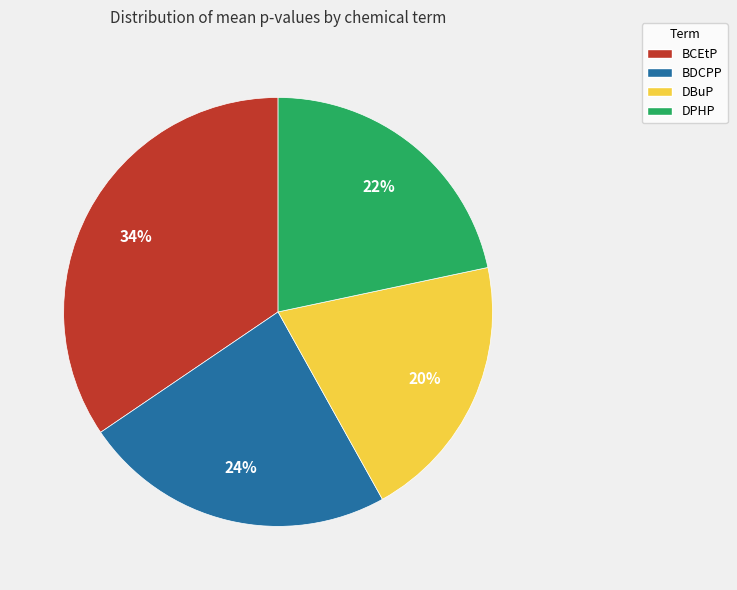

Combined, do BCEtP and DPHP account for over 50%?

Yes